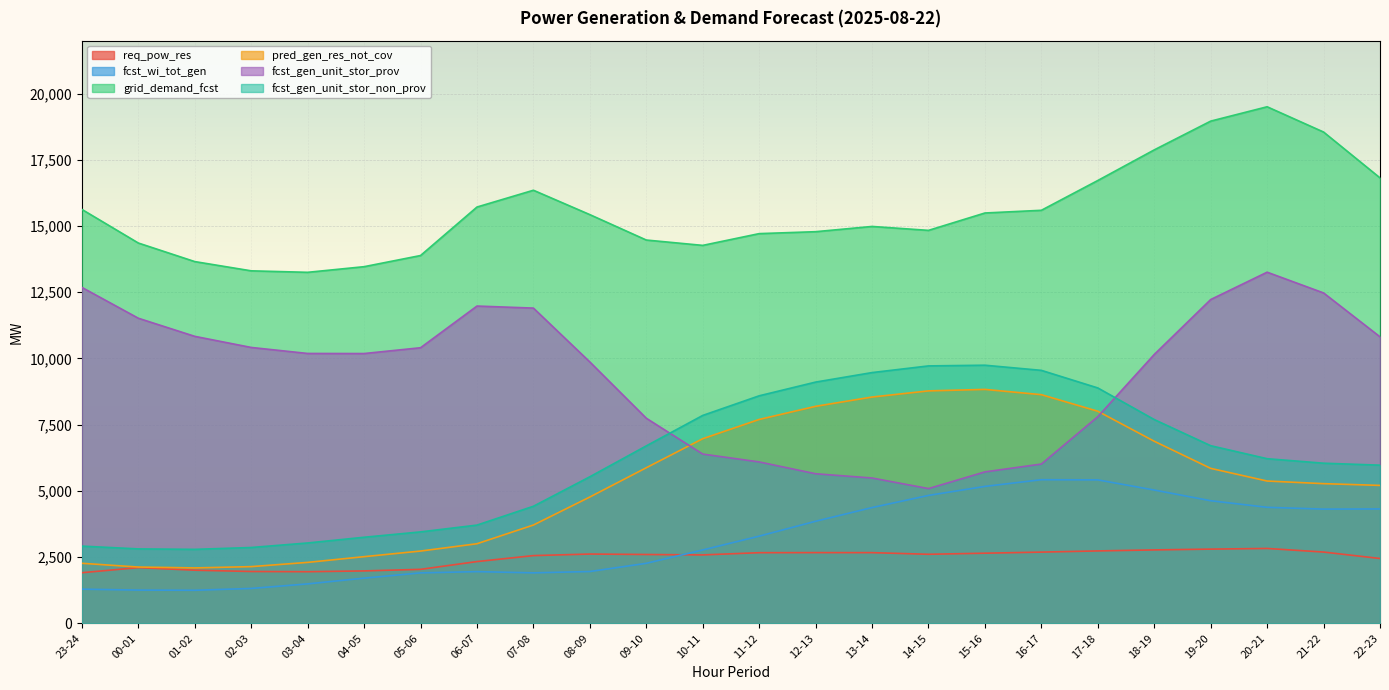

Is the value of pred_gen_res_not_cov at 14-15 greater than the value of fcst_gen_unit_stor_non_prov at 06-07?

Yes